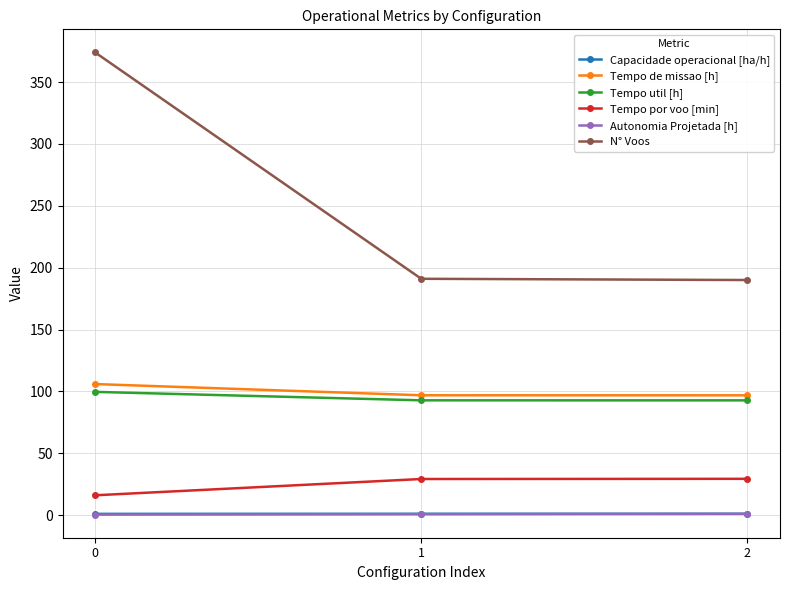

Which series has the widest spread of values?

N° Voos